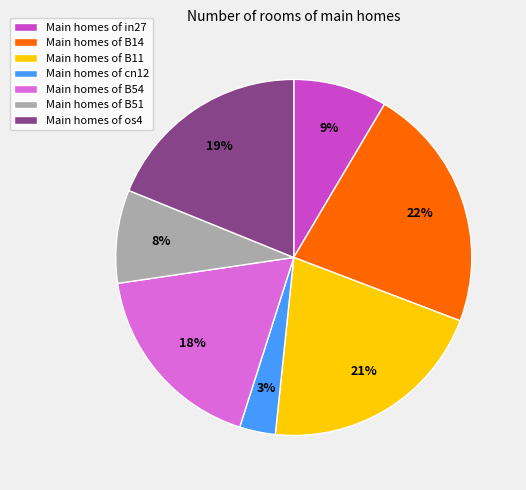

How many segments does this pie chart have?

7